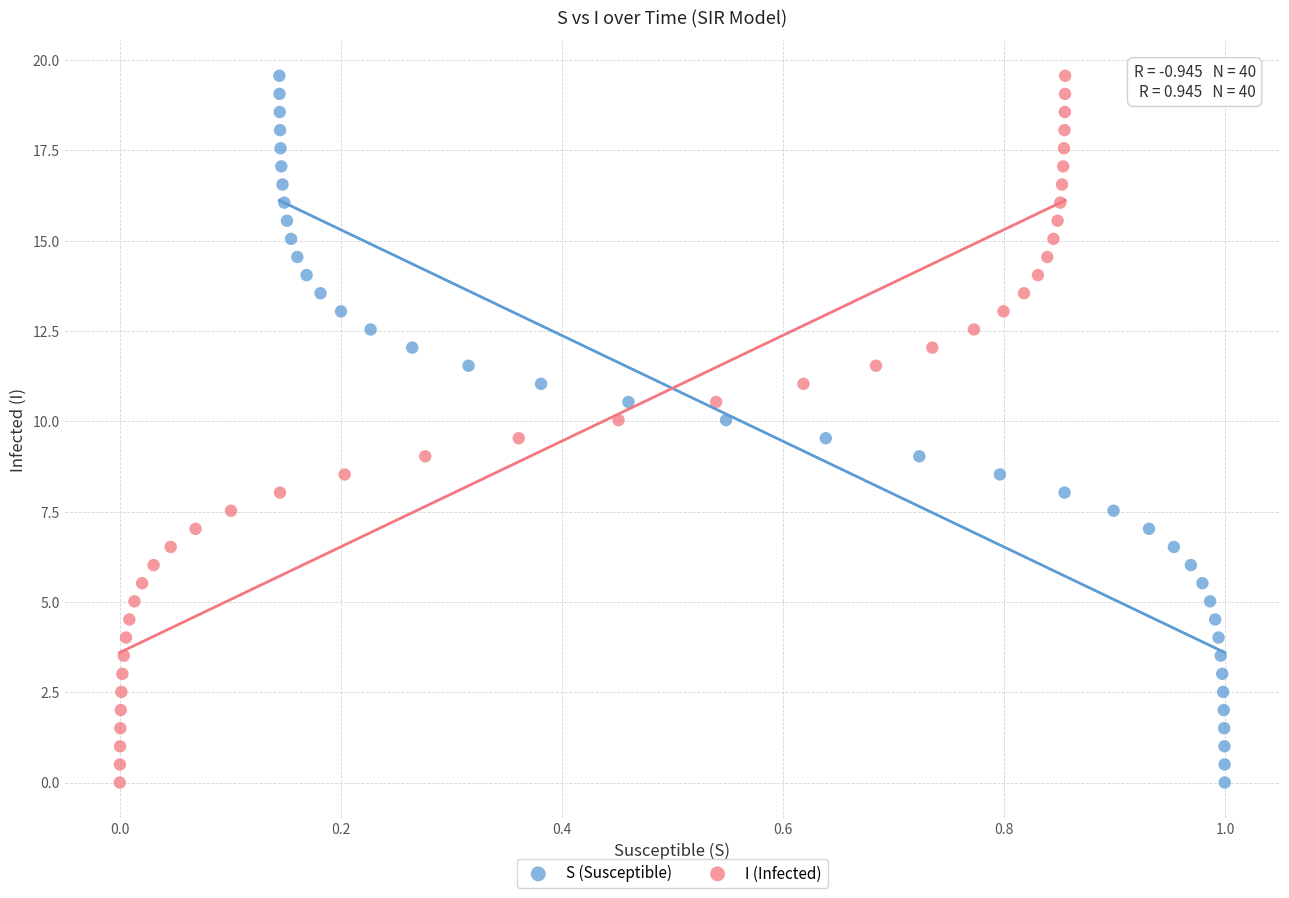

What are all the series names shown in the legend?

S (Susceptible), I (Infected)